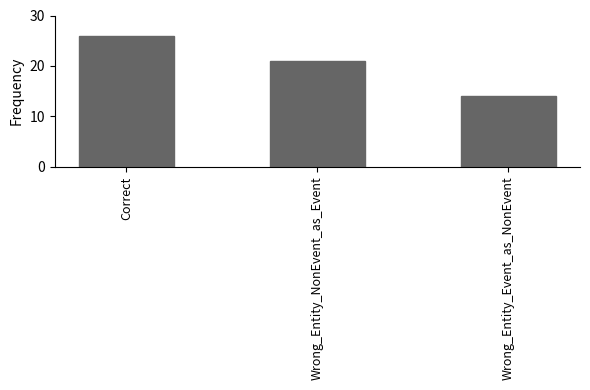

What is the difference between the maximum and minimum values?

12